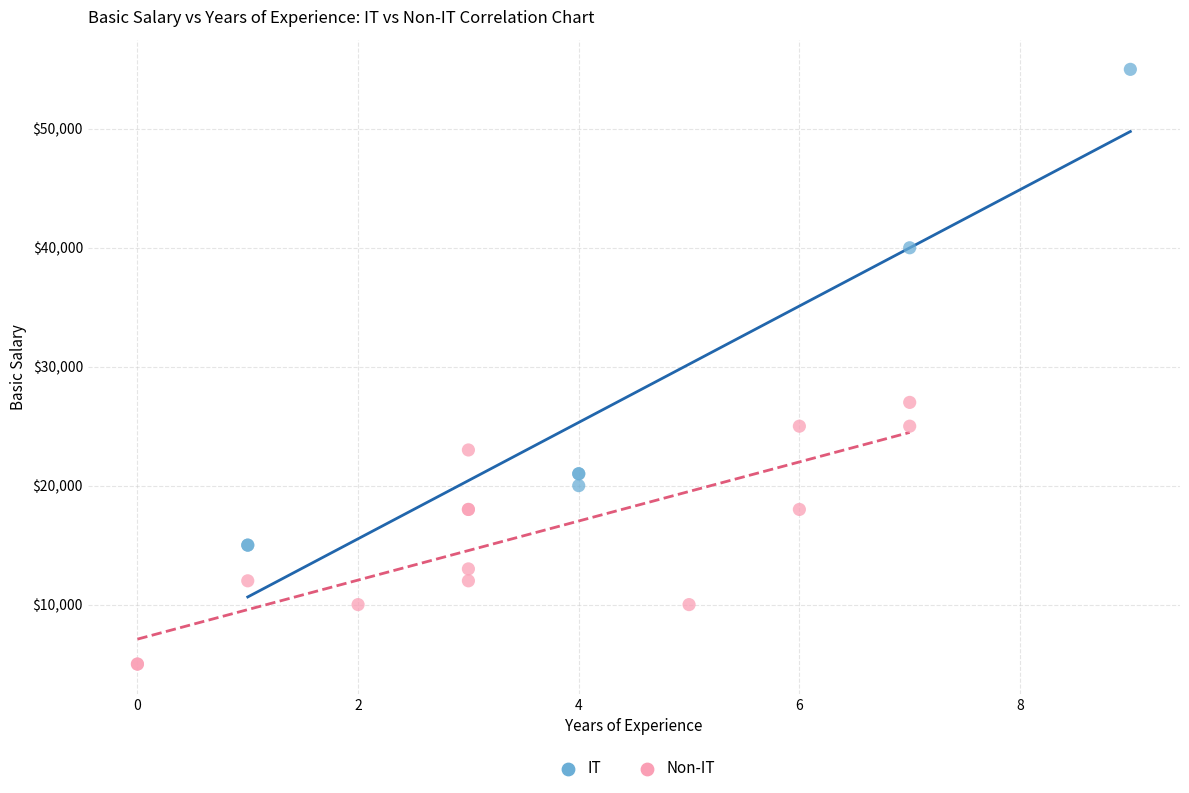

Which series contains the highest Y value?

IT